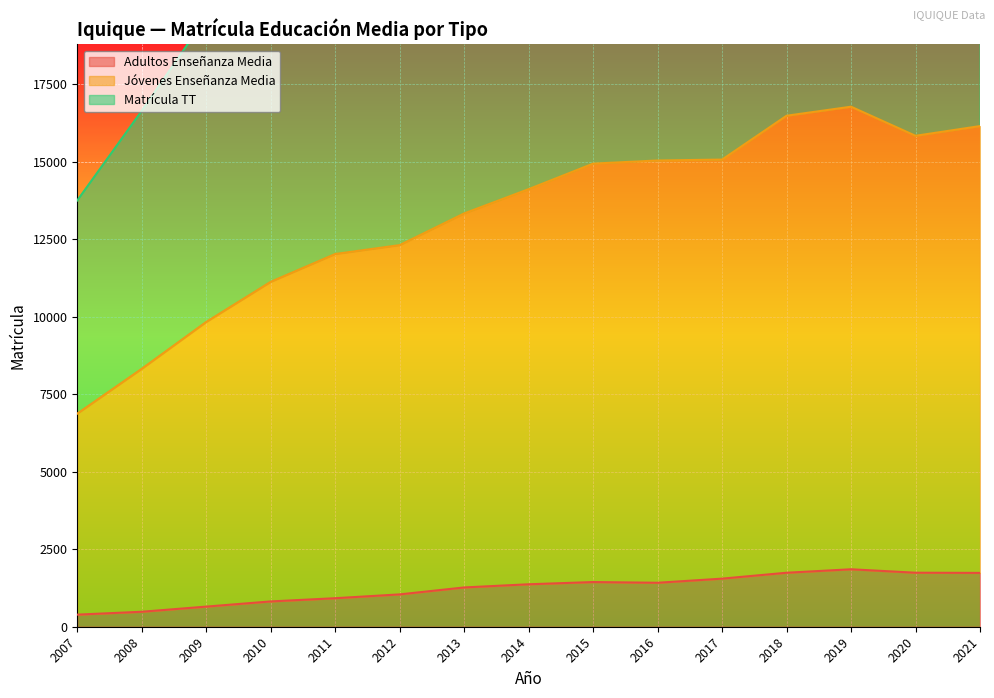

At which label does Matrícula TT first exceed 28224?

2015